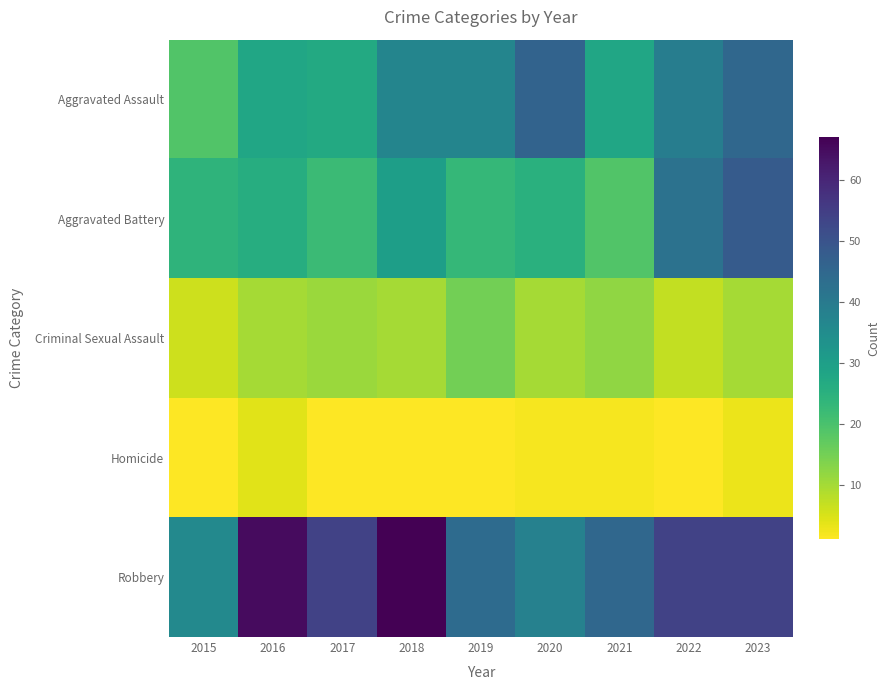

What is the greatest value displayed?

67